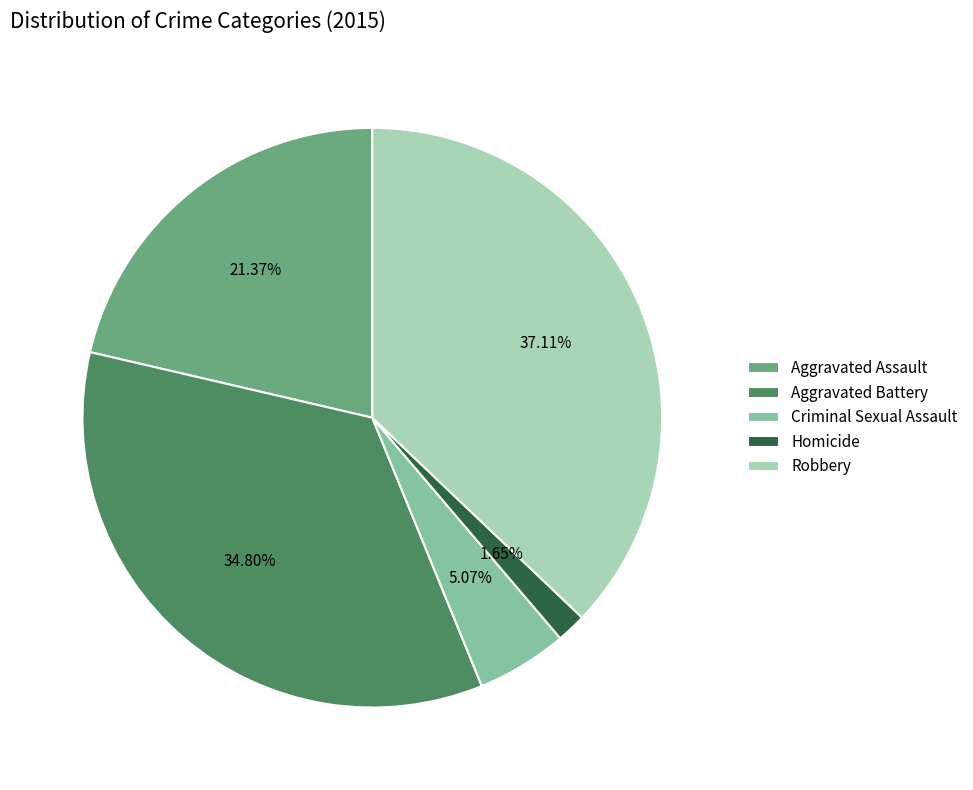

True or false: Aggravated Assault accounts for 21% of the total.

True